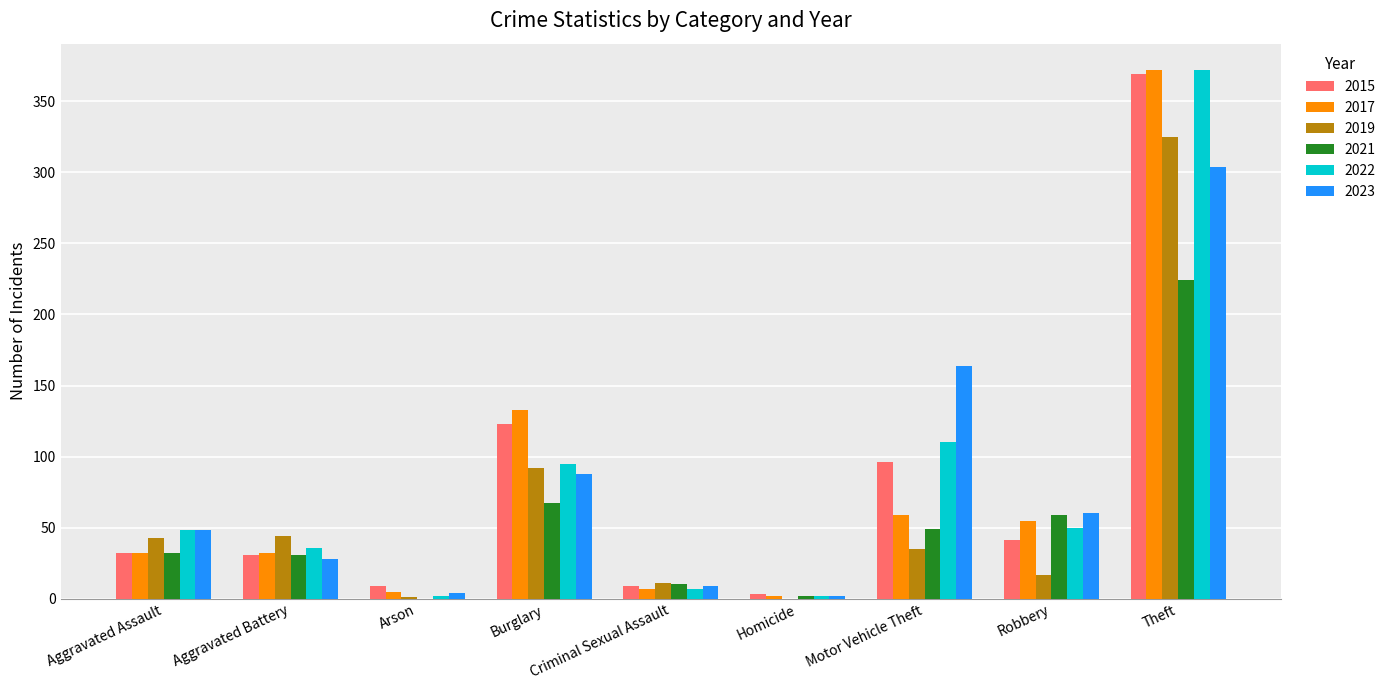

The 2023 series shows 9 at Criminal Sexual Assault. True or false?

True